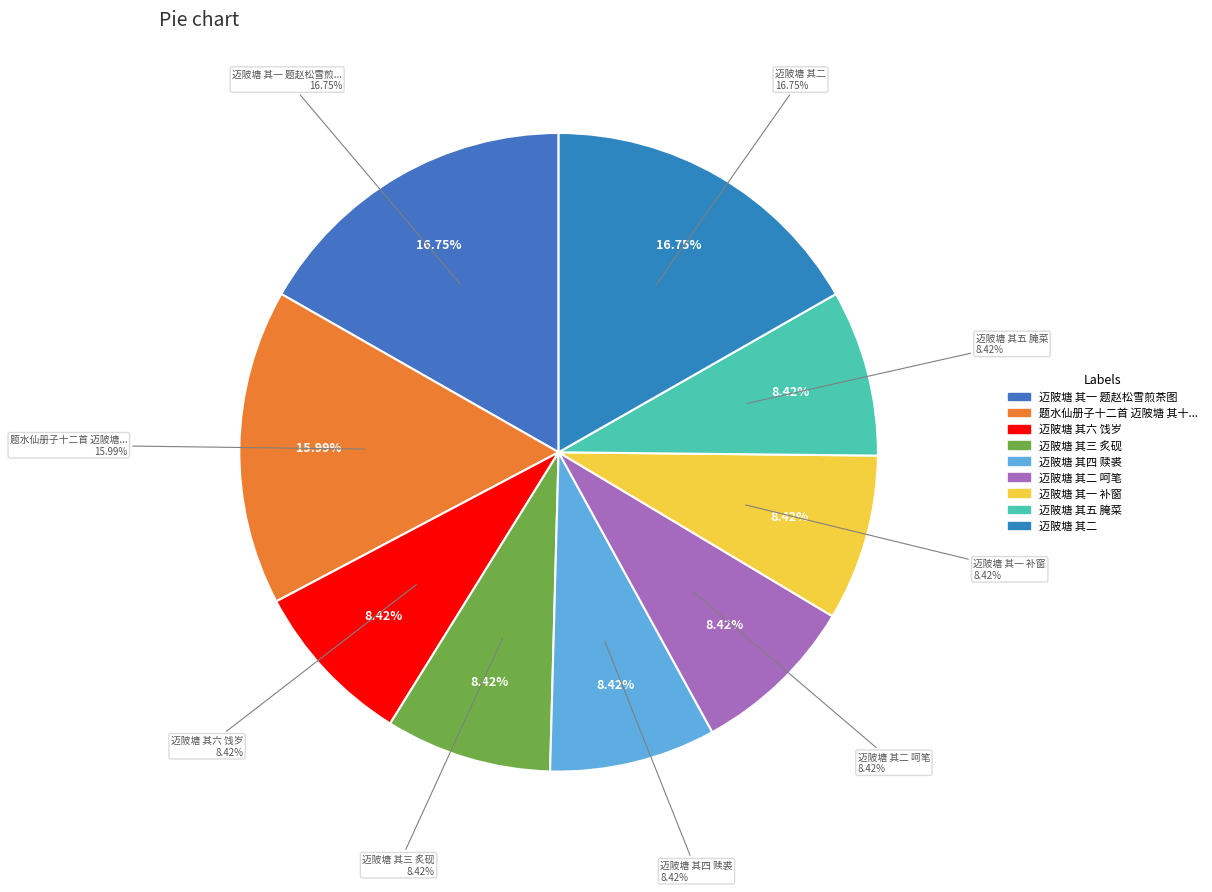

What percentage is NOT represented by 迈陂塘 其四 赎裘?

91.6%